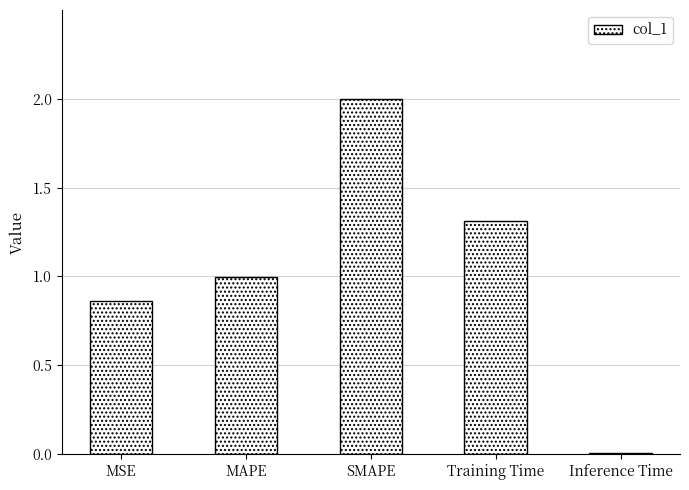

What is the difference between the maximum and minimum values?

2.0